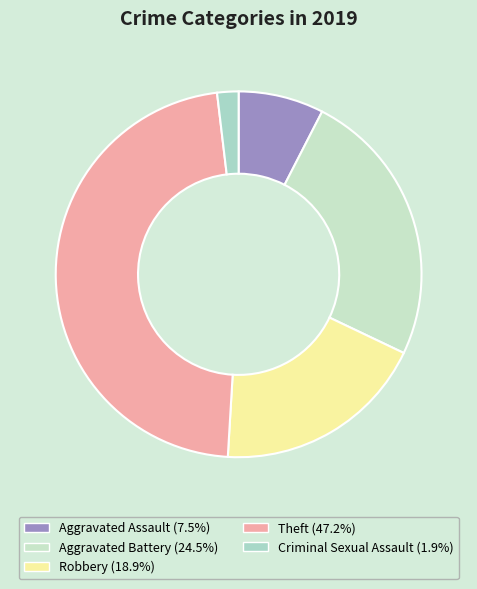

How many slices are in this pie chart?

5